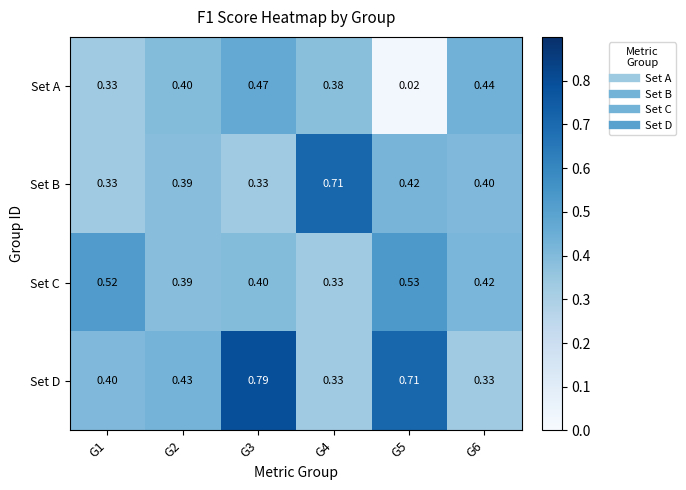

At G3, list the series in order from smallest to largest.

Set B, Set C, Set A, Set D